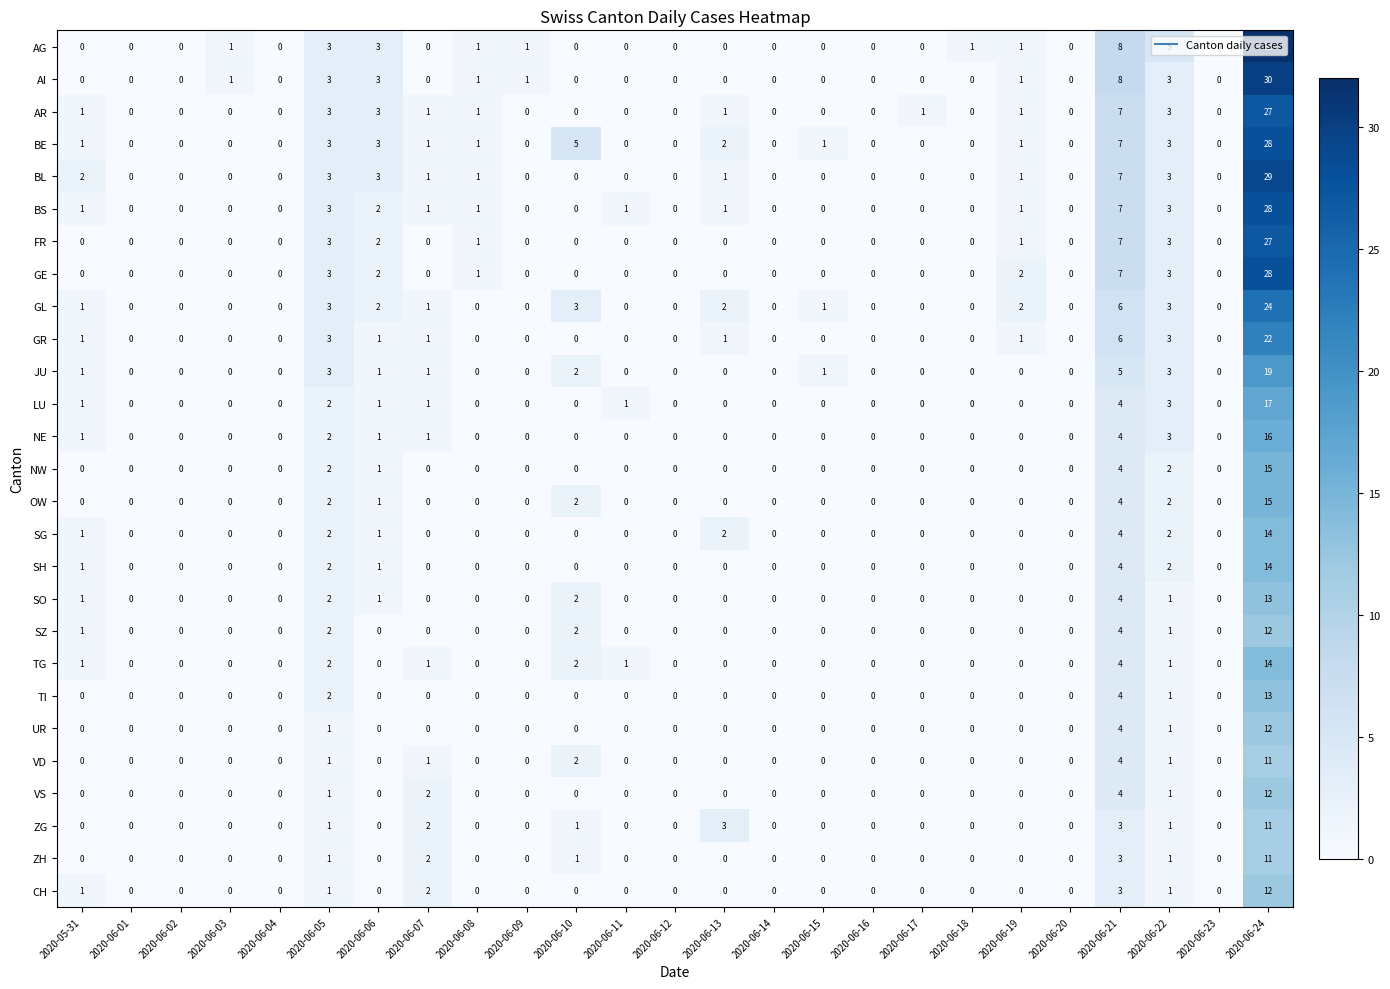

Which series has the widest spread of values?

AG